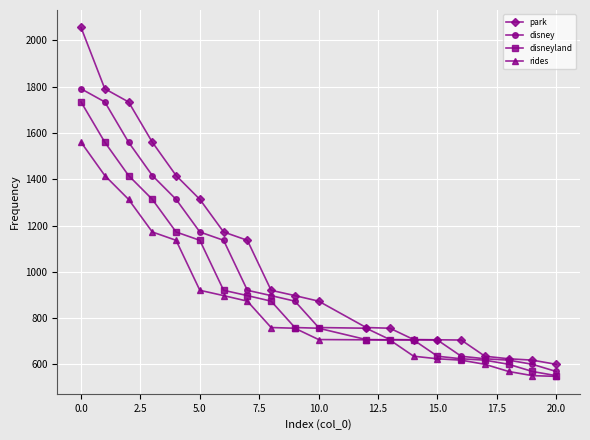

Which series has the widest spread of values?

park